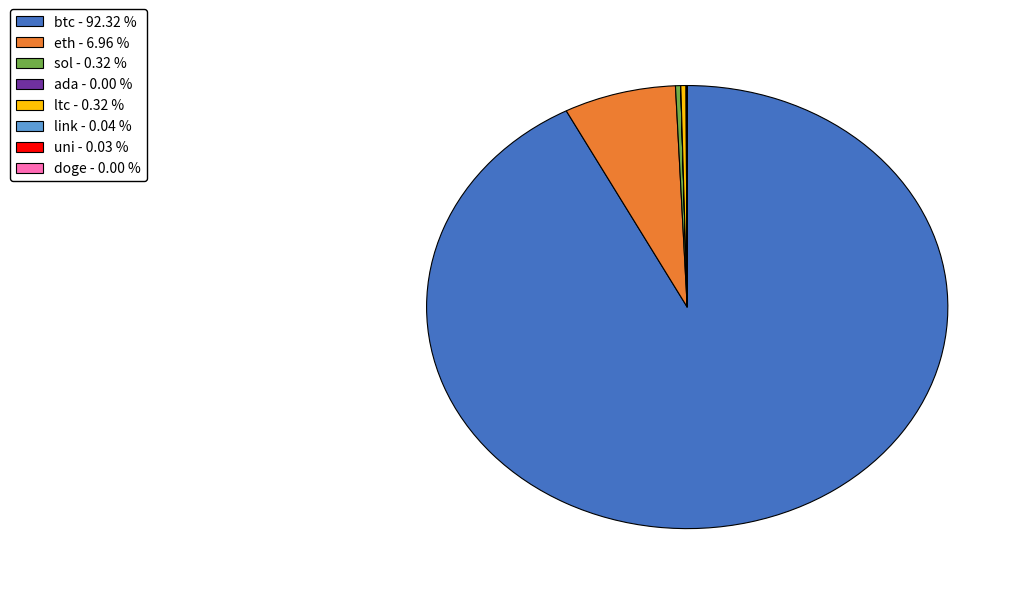

Between eth and btc, which is larger?

btc